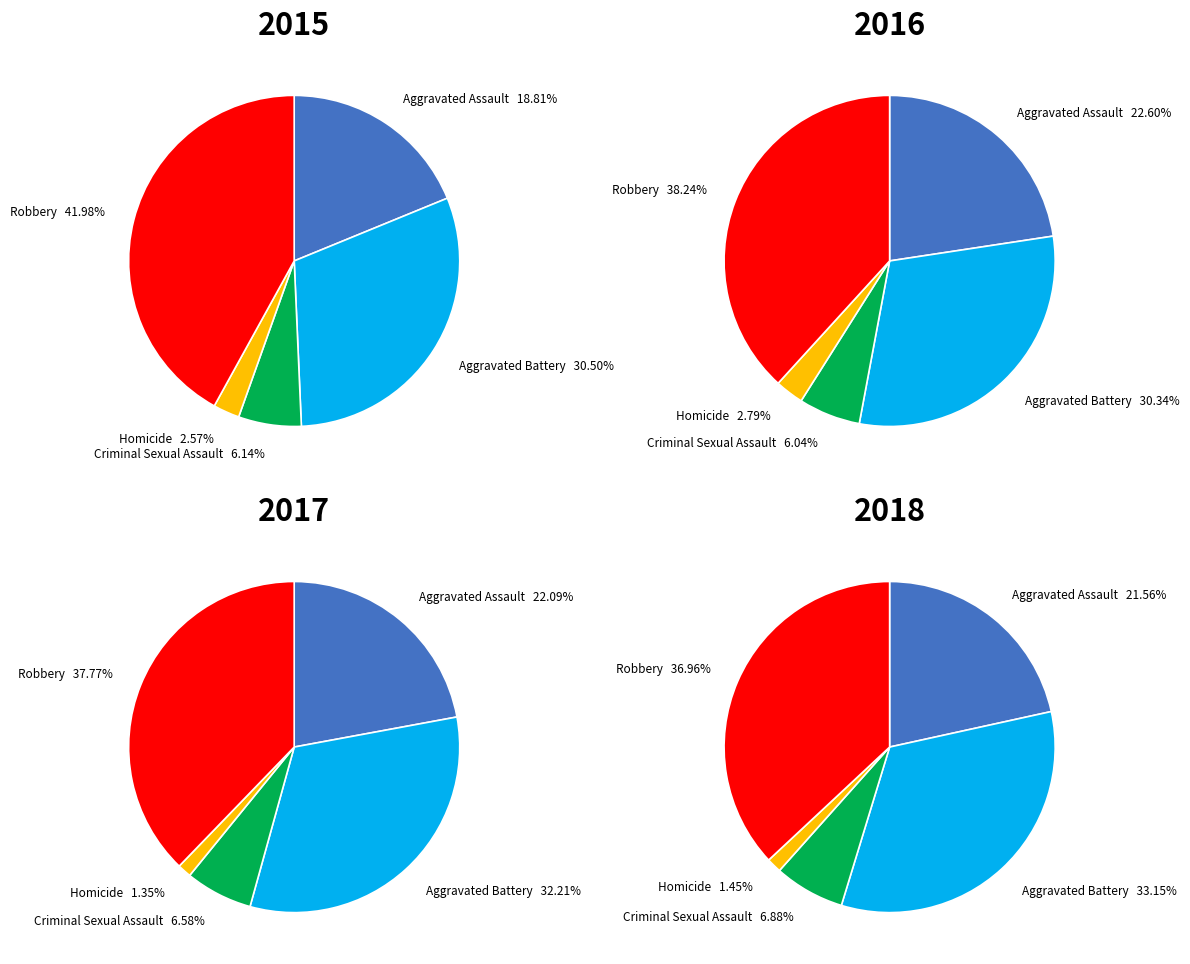

How much of the chart is everything except Aggravated Assault?

81.2%